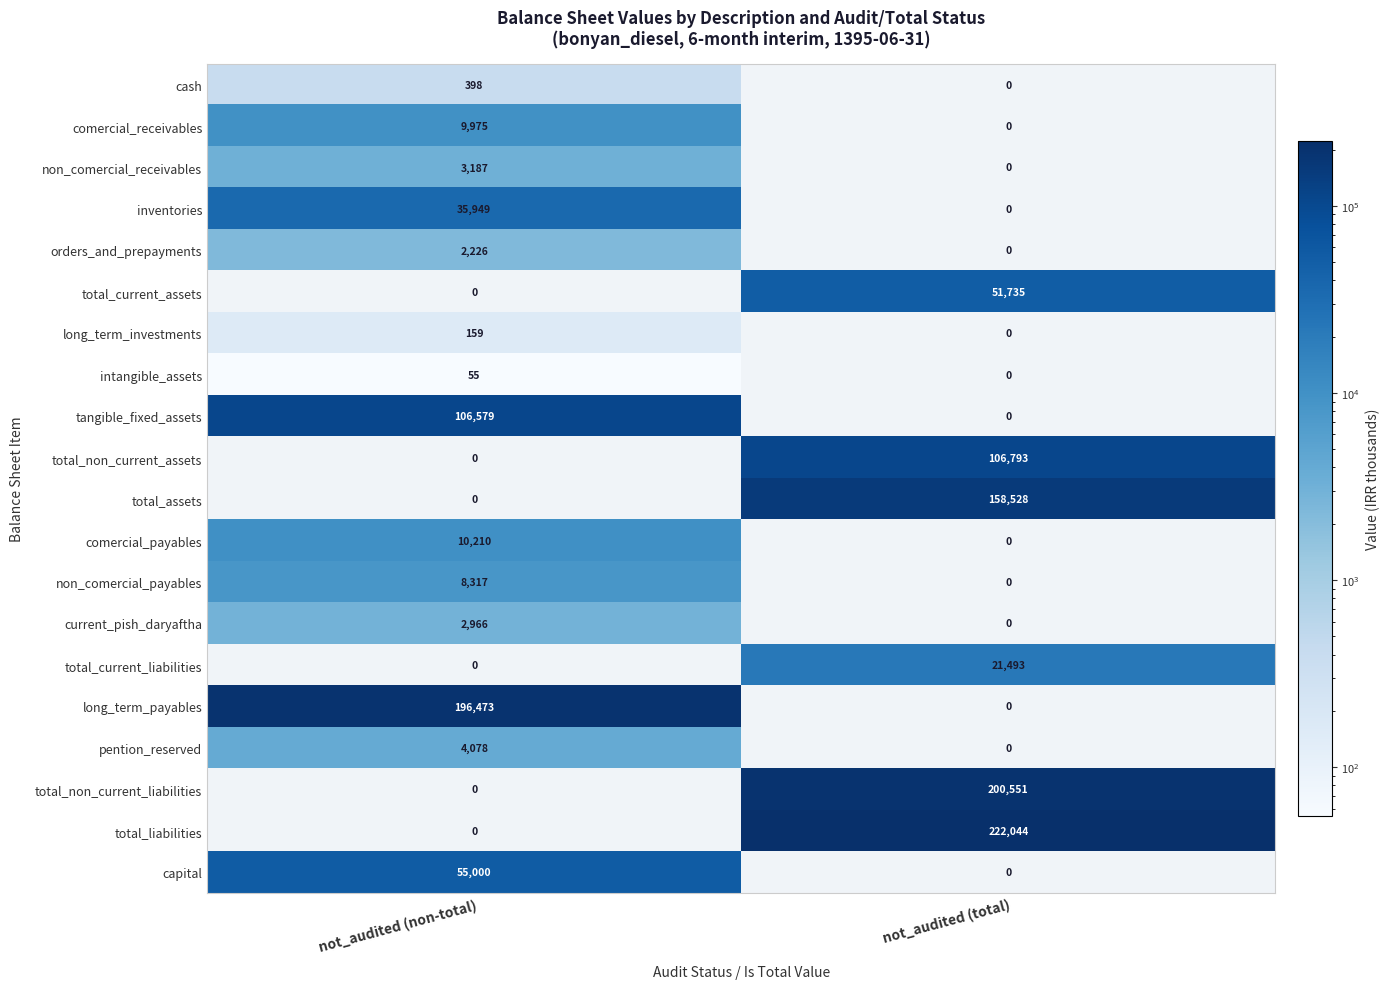

What is the approximate value of comercial_receivables at not_audited (non-total), to the nearest 10?

9980